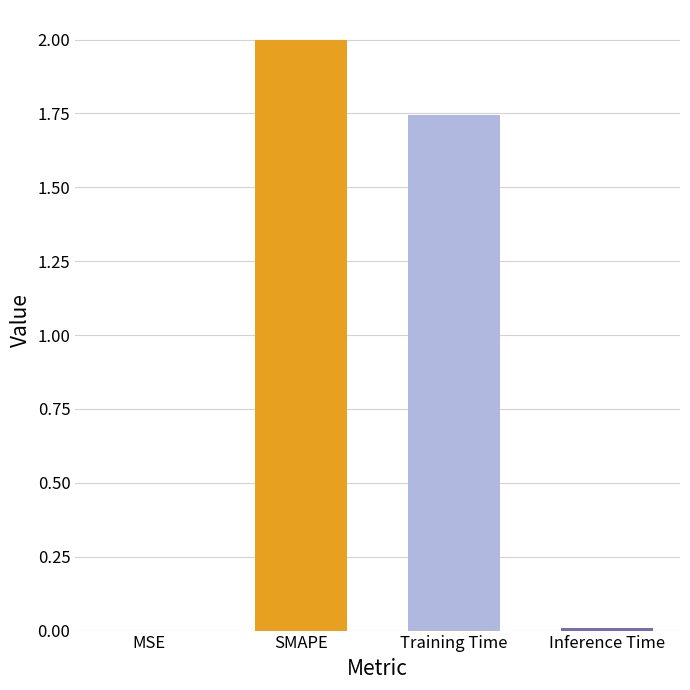

True or false: the data shows 3.1 at Training Time.

False